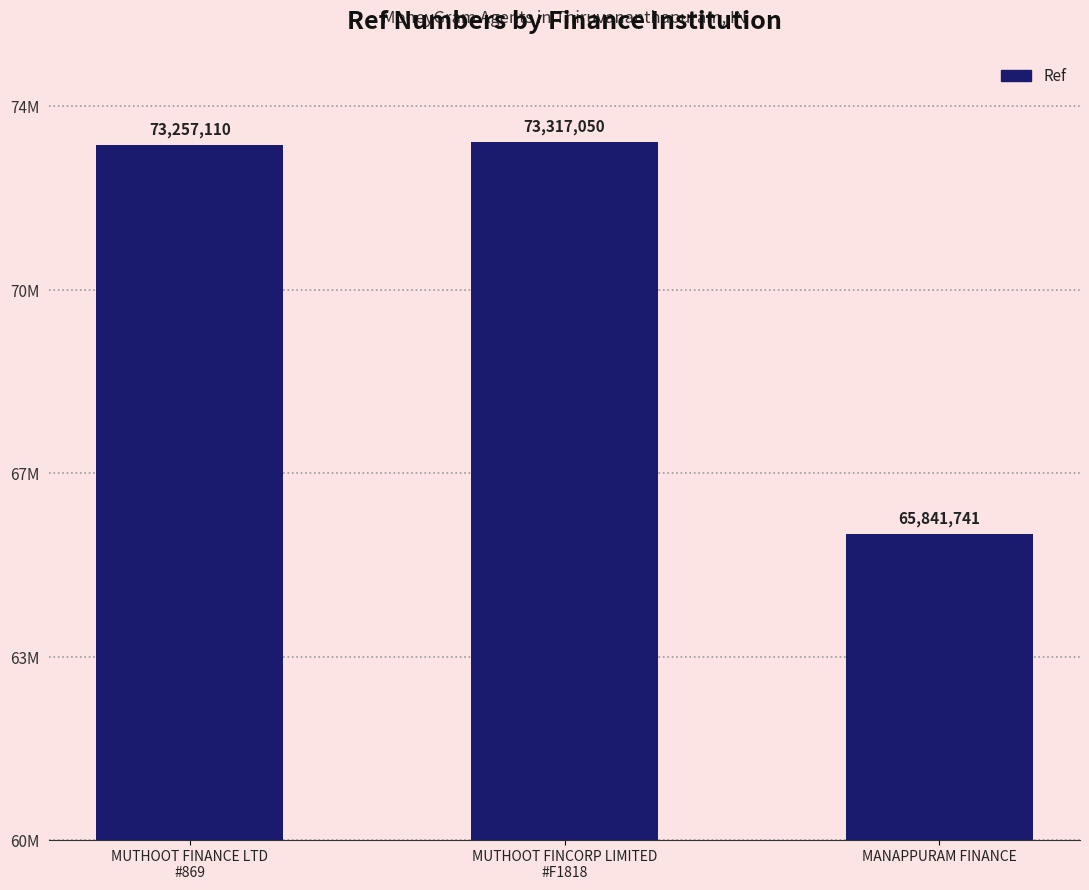

At which label does the data first exceed 73257110?

MUTHOOT FINCORP LIMITED
#F1818